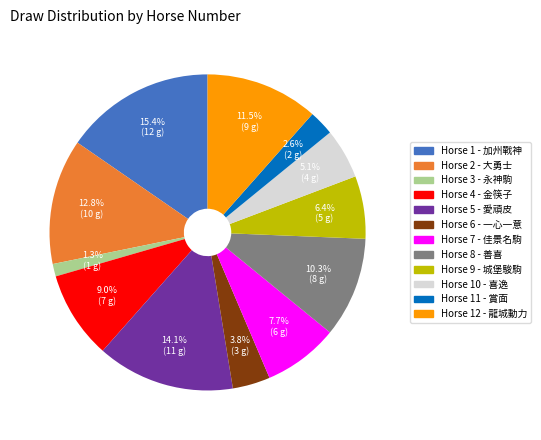

Is there any slice that represents more than half of the pie?

No